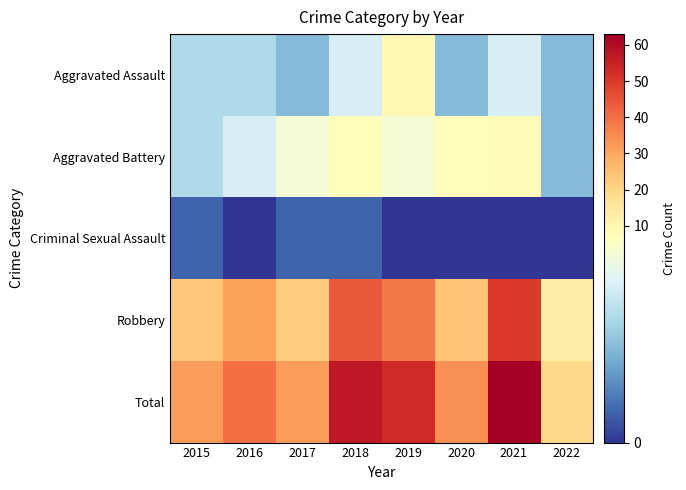

Reading left to right, list all the values displayed in this chart.

Aggravated Assault: 2015=4	2016=4	2017=3	2018=5	2019=9	2020=3	2021=5	2022=3
Aggravated Battery: 2015=4	2016=5	2017=6	2018=7	2019=6	2020=7	2021=8	2022=3
Criminal Sexual Assault: 2015=1	2016=0	2017=1	2018=1	2019=0	2020=0	2021=0	2022=0
Robbery: 2015=23	2016=31	2017=22	2018=44	2019=38	2020=24	2021=50	2022=13
Total: 2015=32	2016=40	2017=32	2018=57	2019=53	2020=34	2021=63	2022=19